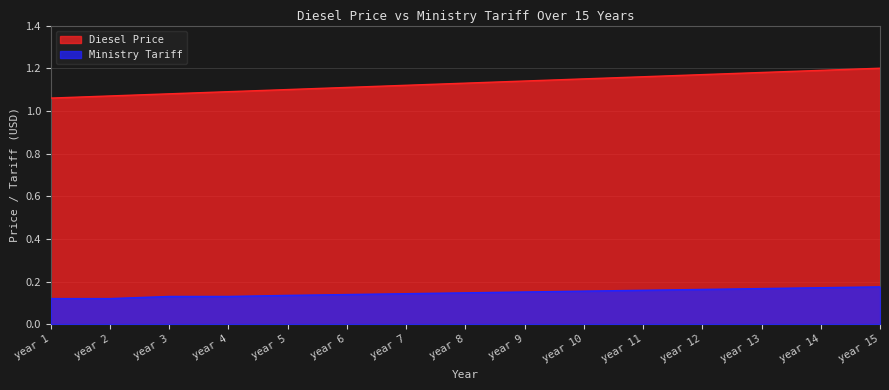

At how many categories does at least one series exceed 0?

15